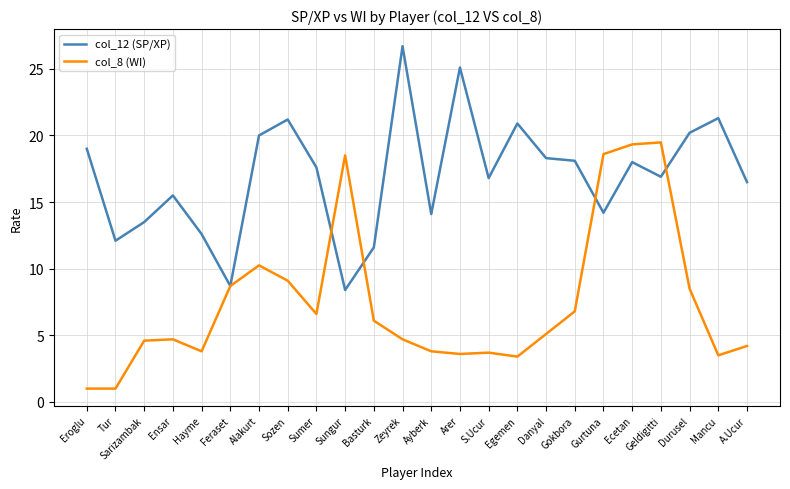

What is the total value across all series at Eroglu?

20.0